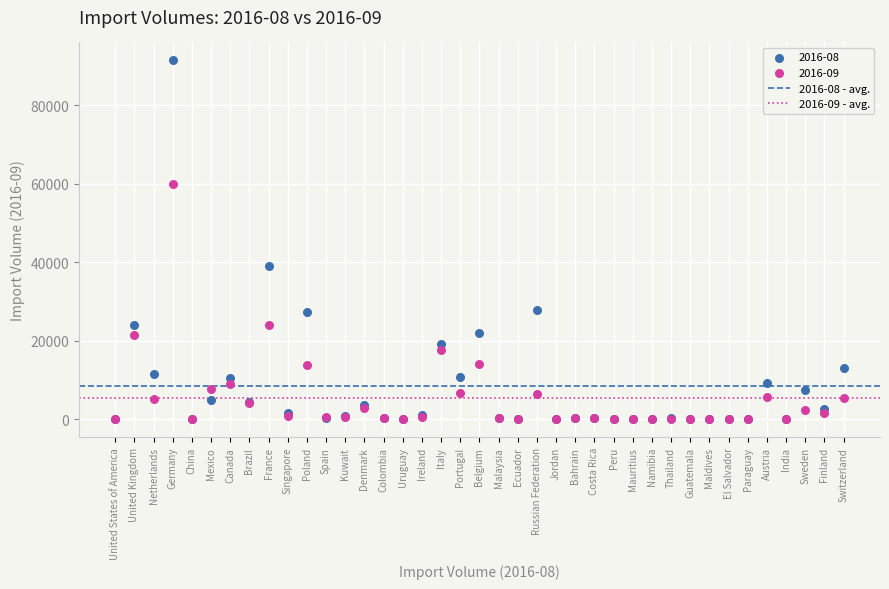

Across all series, what Y value is closest to 45722?

39179